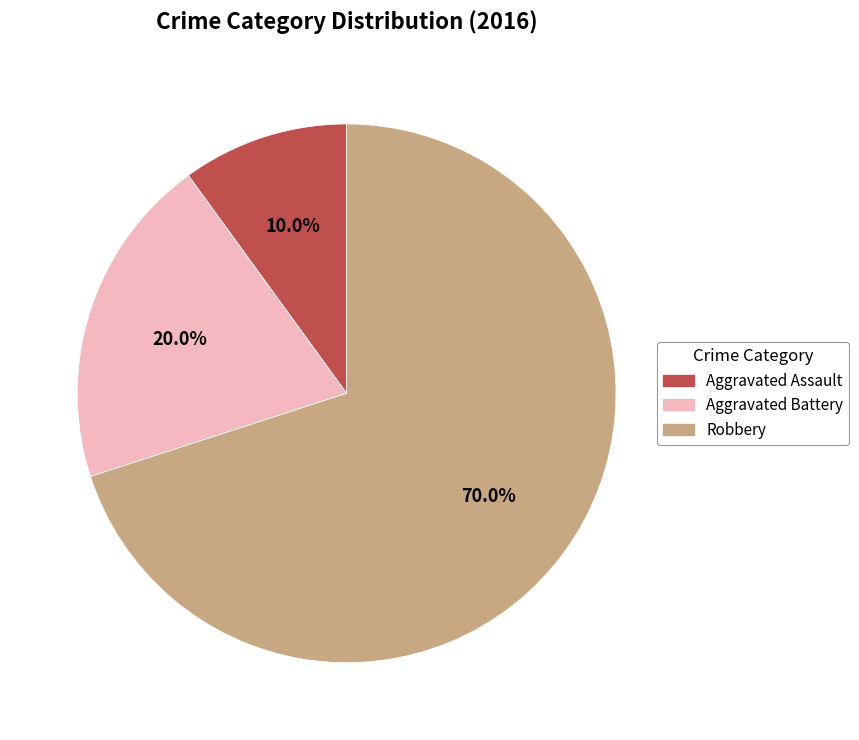

Which slice is the largest?

Robbery